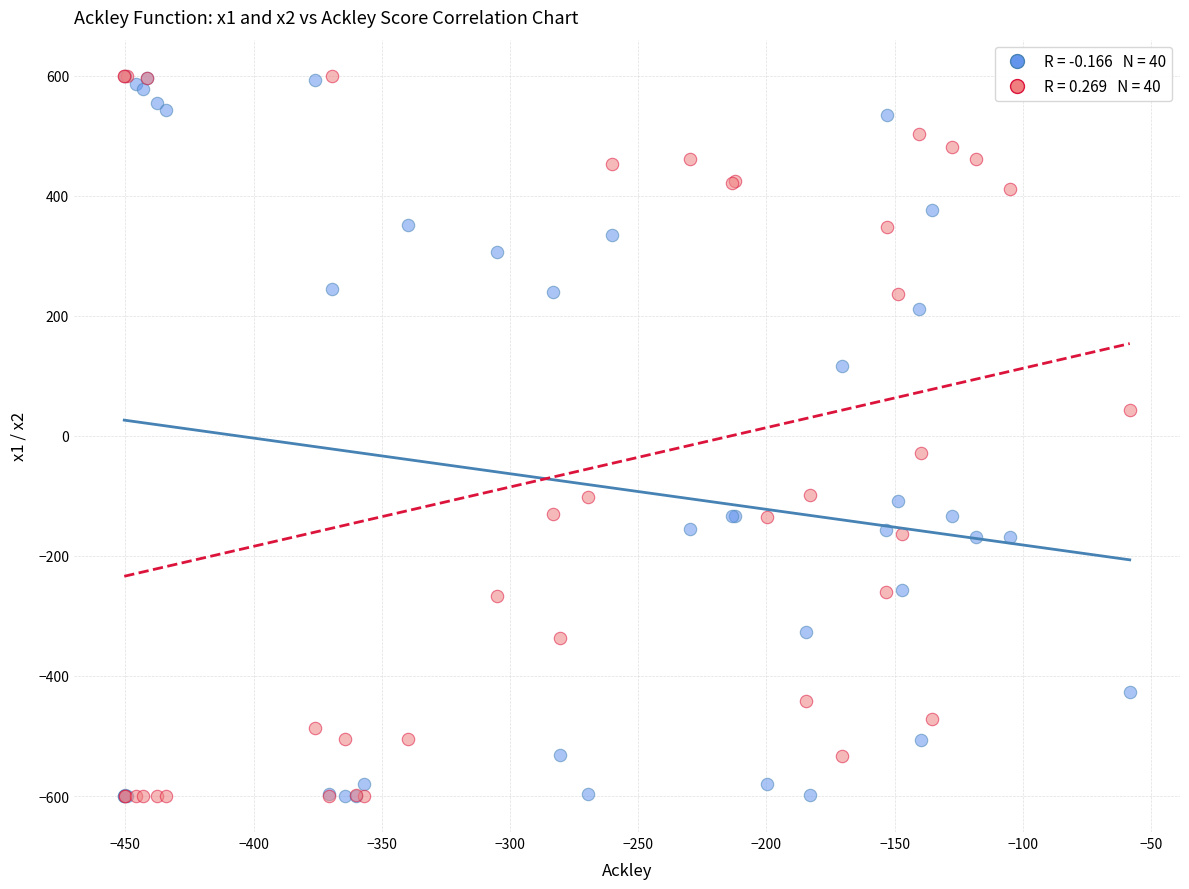

Across all series, what Y value is closest to 0?

-29.0